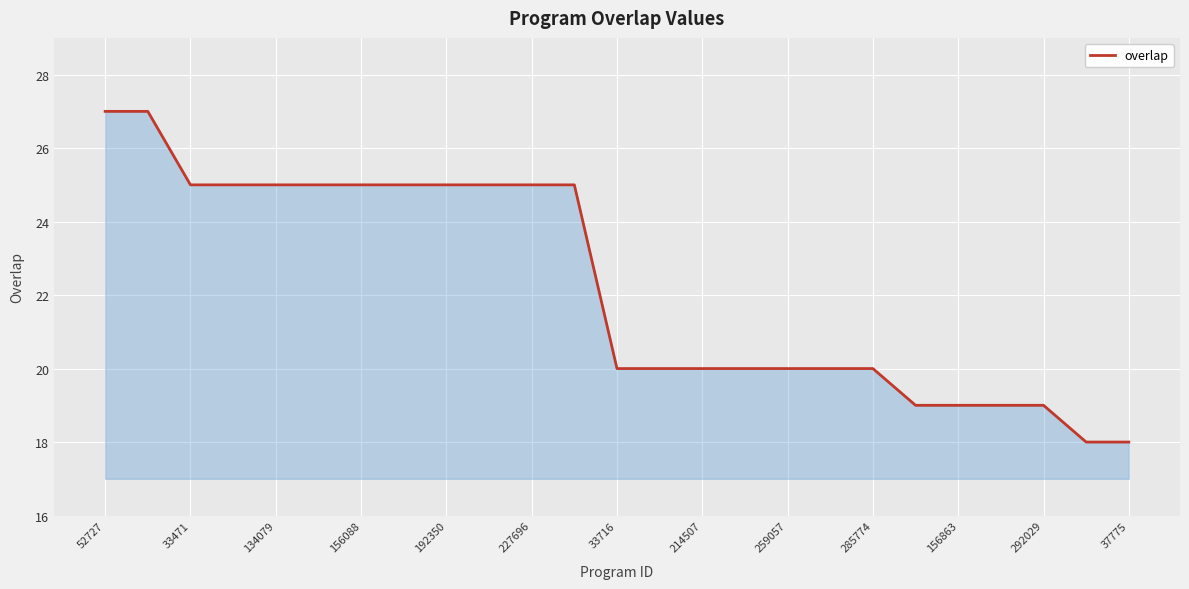

What is the minimum value shown in the chart?

18